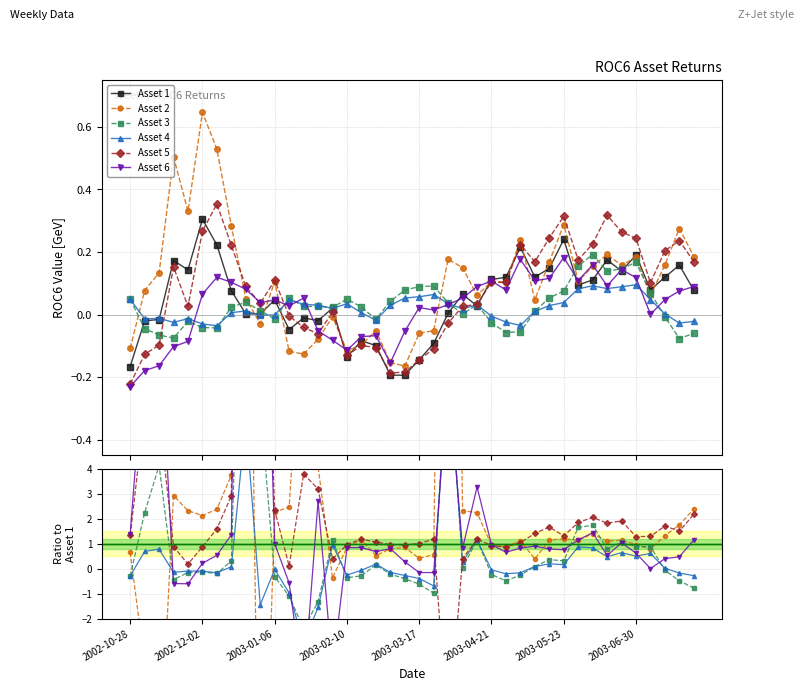

Does the chart display data point markers on the line(s)?

Yes